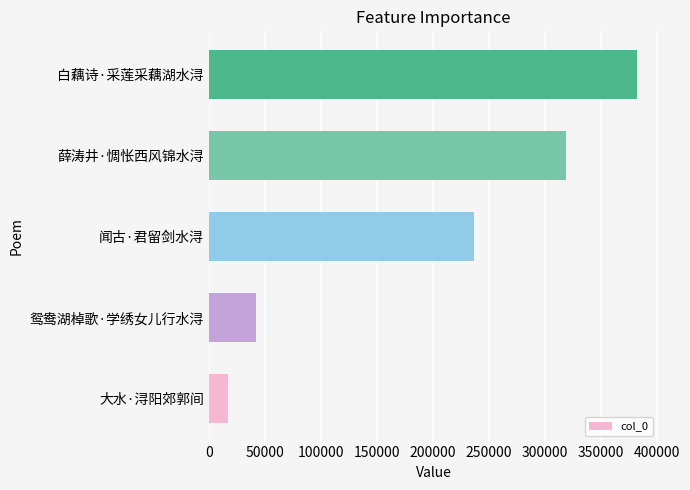

Rank the categories by value from lowest to highest.

大水·浔阳郊郭间, 鸳鸯湖棹歌·学绣女儿行水浔, 闻古·君留剑水浔, 薛涛井·惆怅西风锦水浔, 白藕诗·采莲采藕湖水浔